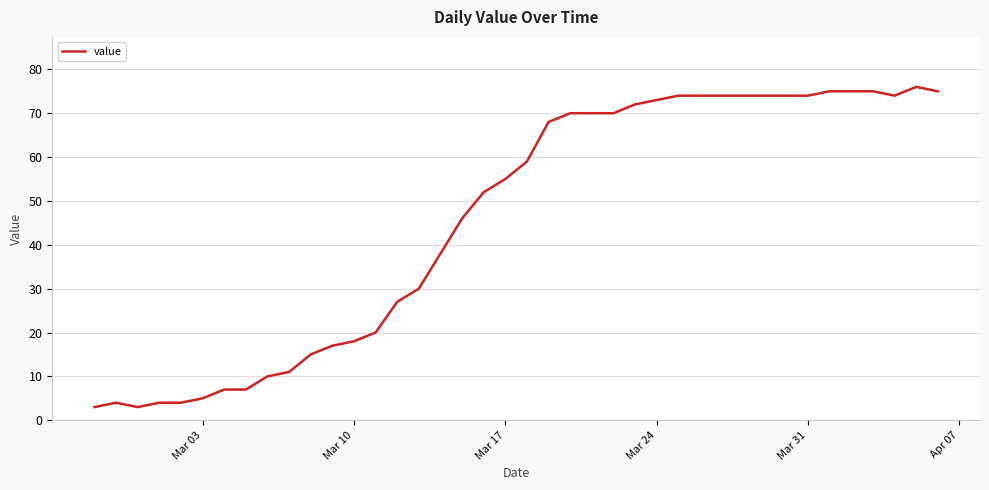

What is the minimum value shown in the chart?

3